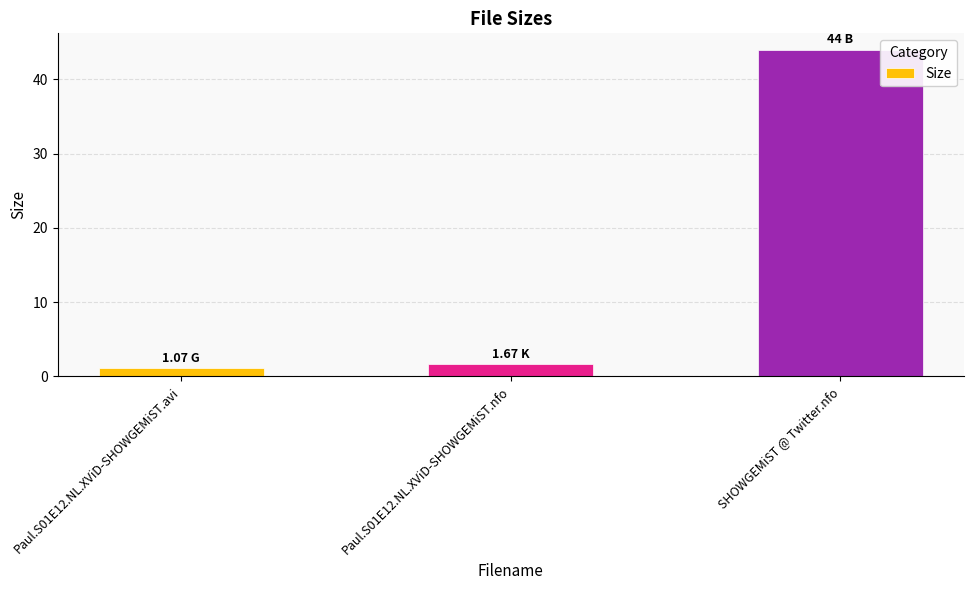

Is it true that the value at SHOWGEMiST @ Twitter.nfo is 44.0?

True